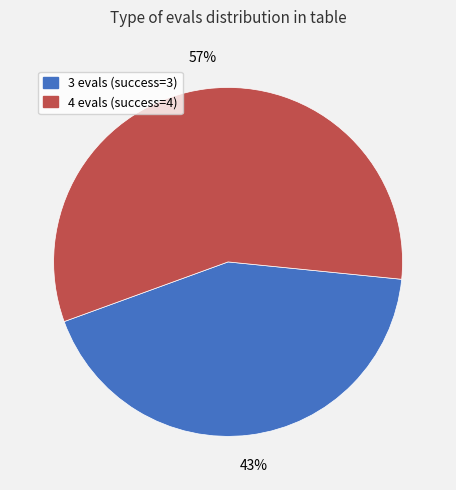

The 4 evals slice represents 57% of the pie. True or false?

True